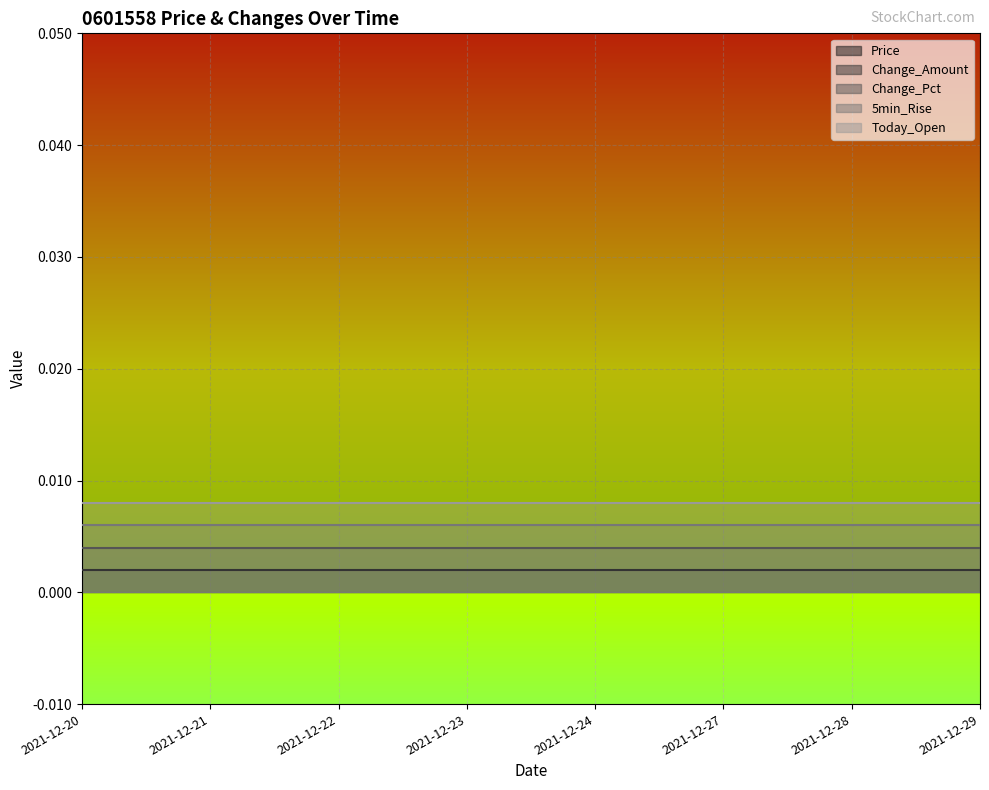

Which has a higher value, 2021-12-22 or 2021-12-28?

2021-12-22